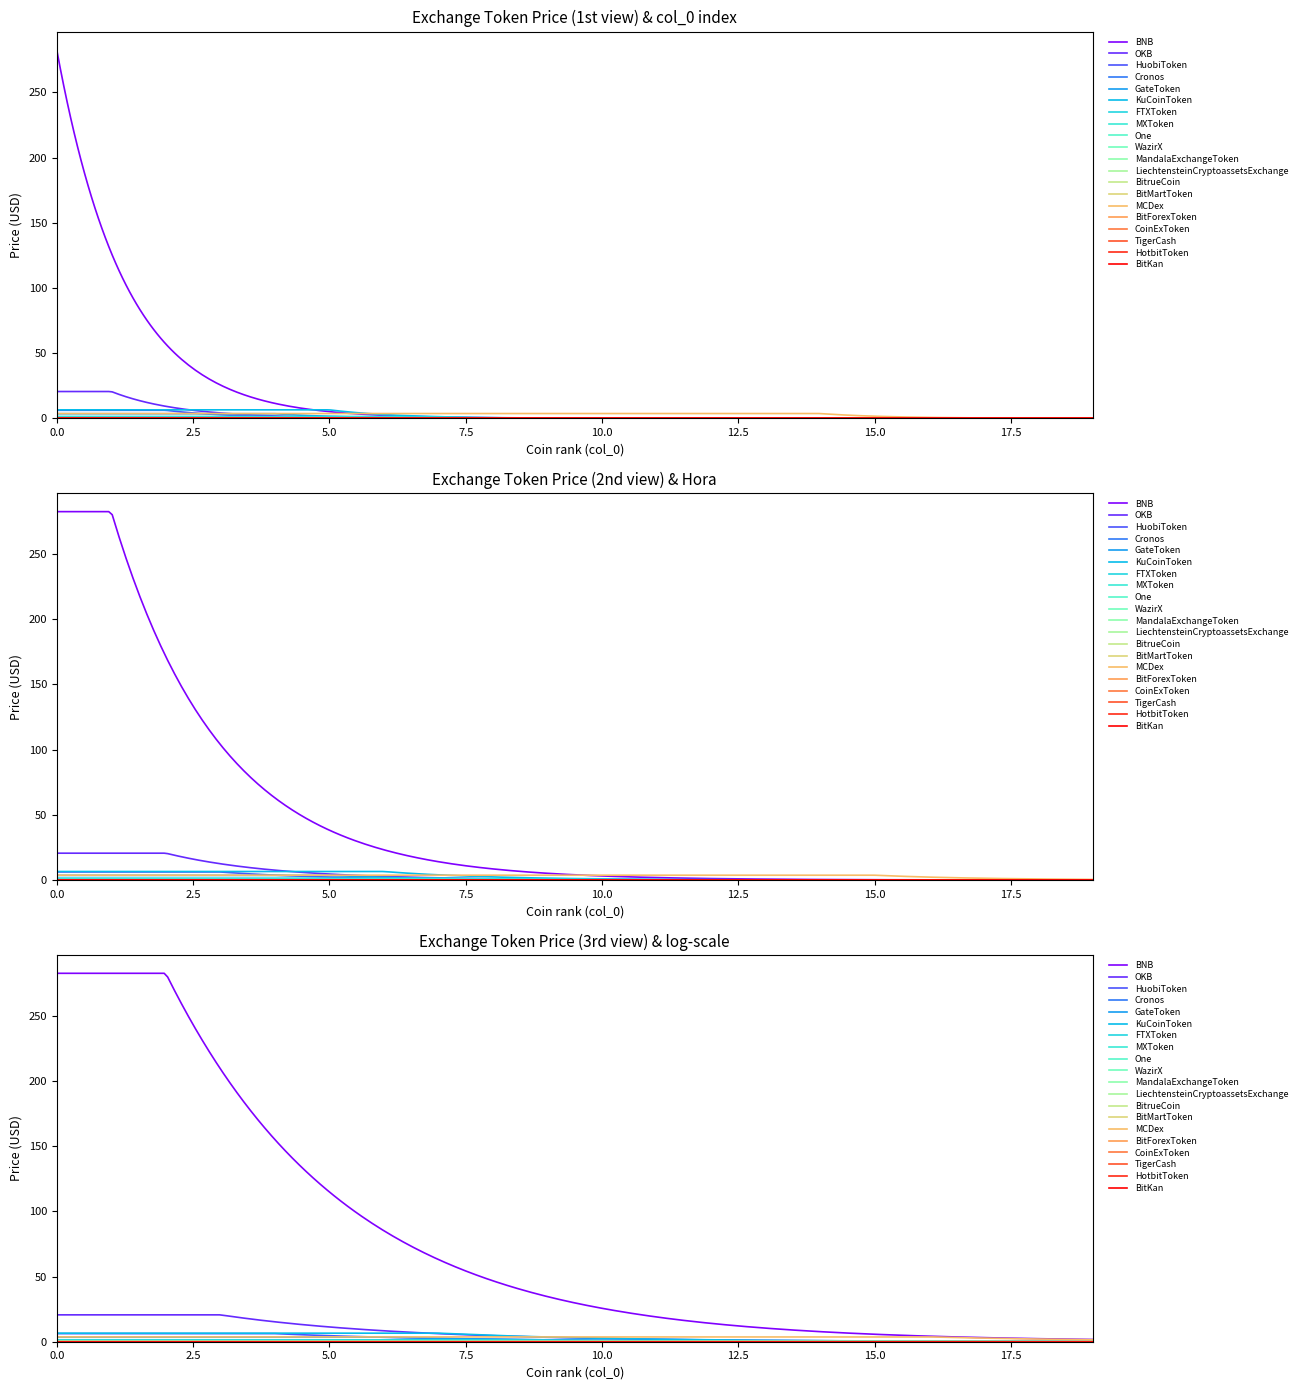

What is the sum of all values?

326.1